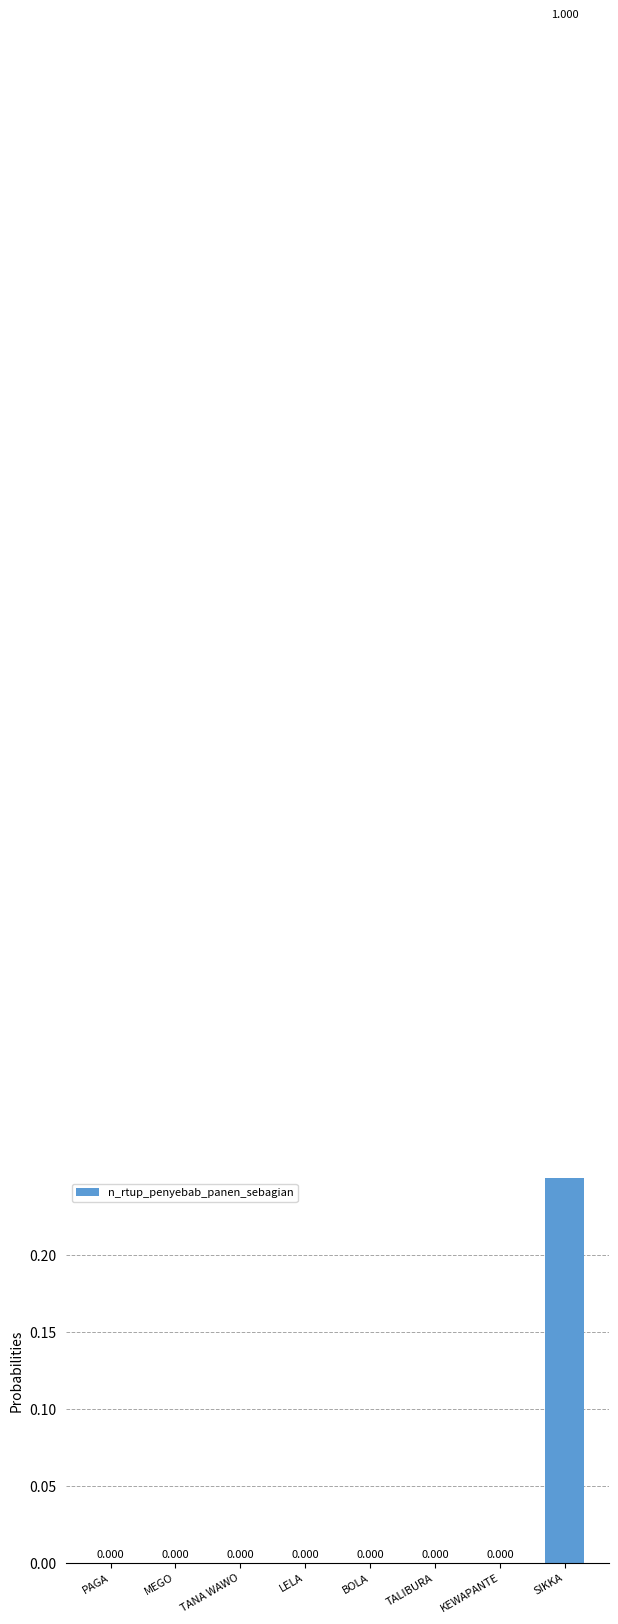

How many bars are there in total?

8